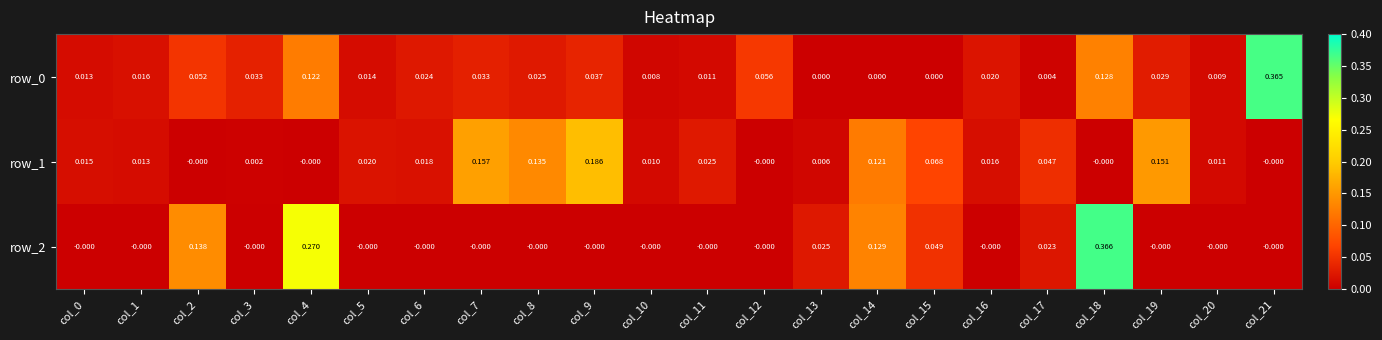

Is the value of row_0 at col_1 greater than the value of row_2 at col_15?

No